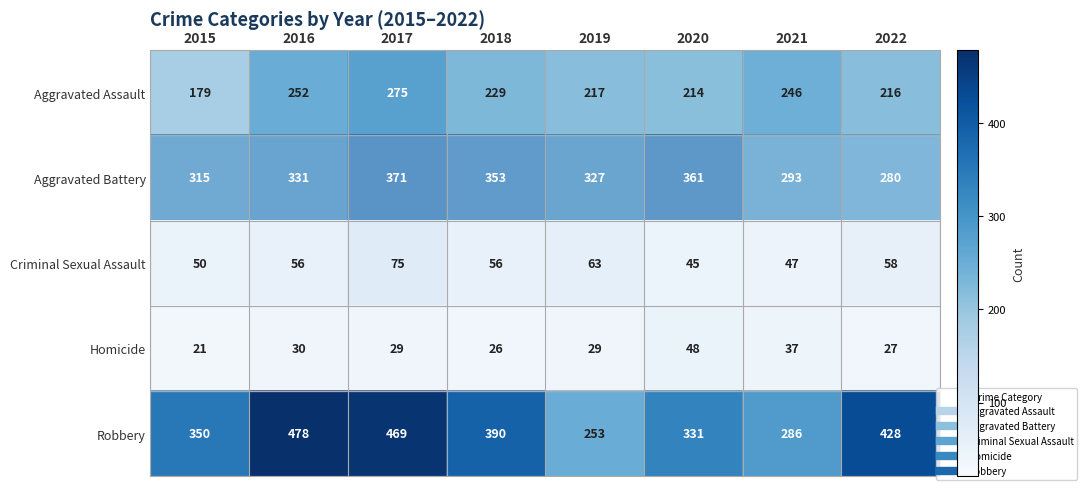

What is the sum of all Homicide values?

247